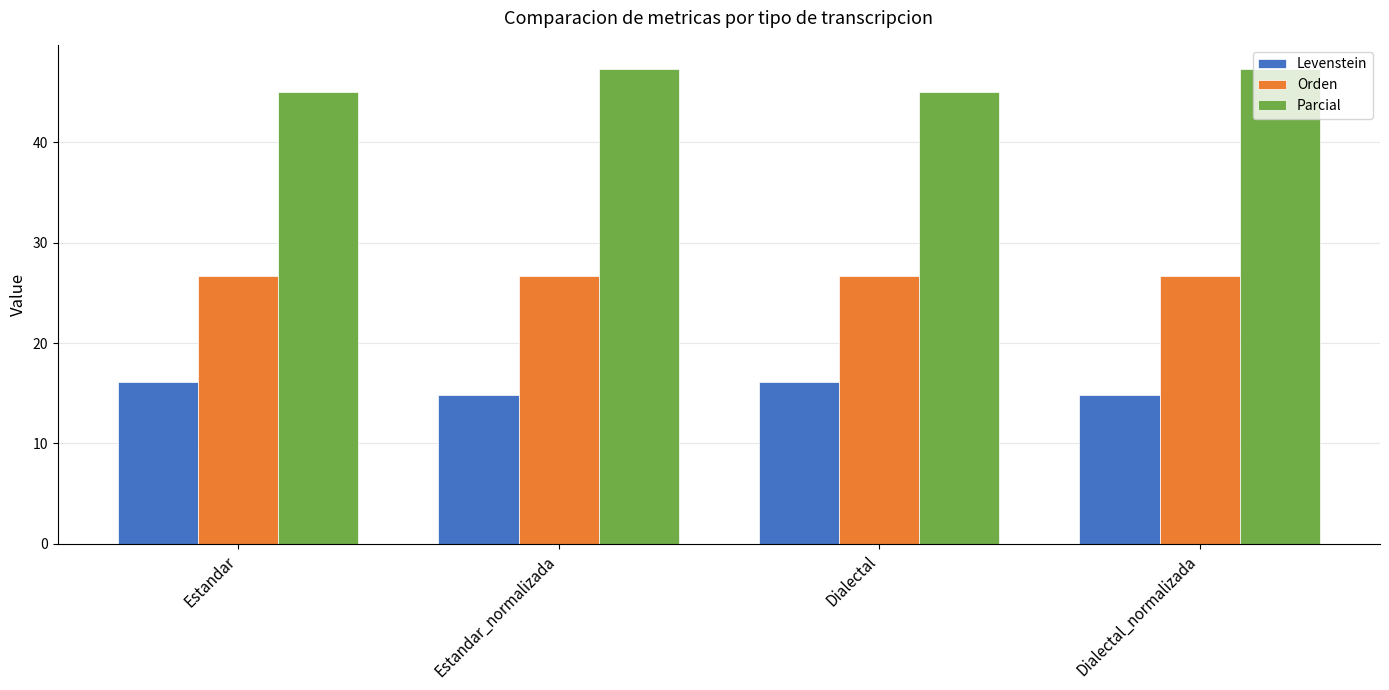

What is the maximum value shown in the chart?

47.4